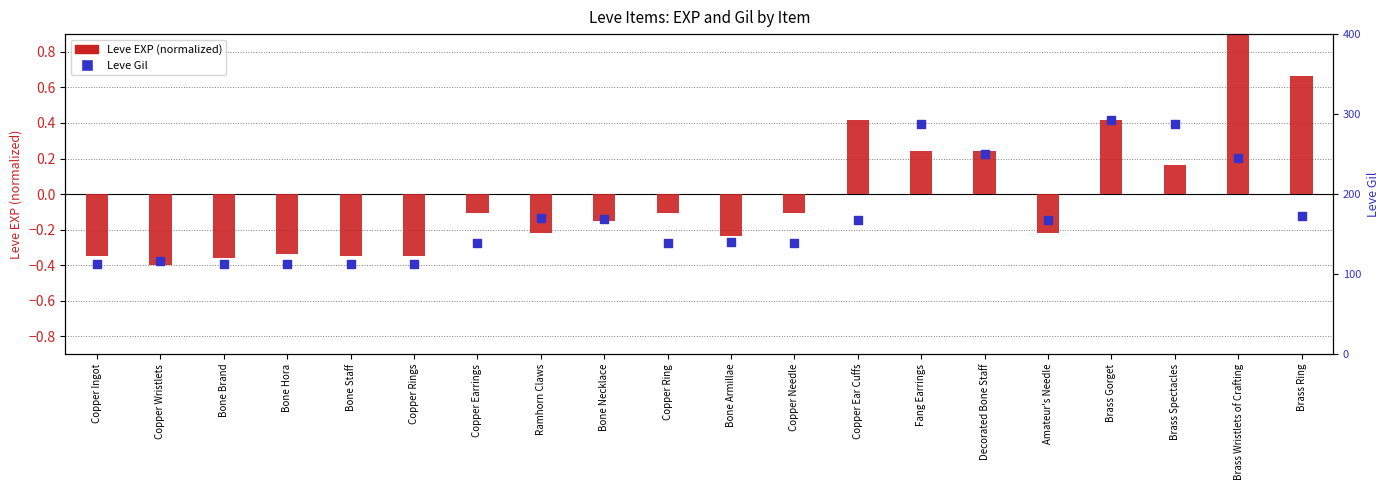

Which series reaches the minimum Y coordinate?

Leve EXP (normalized)